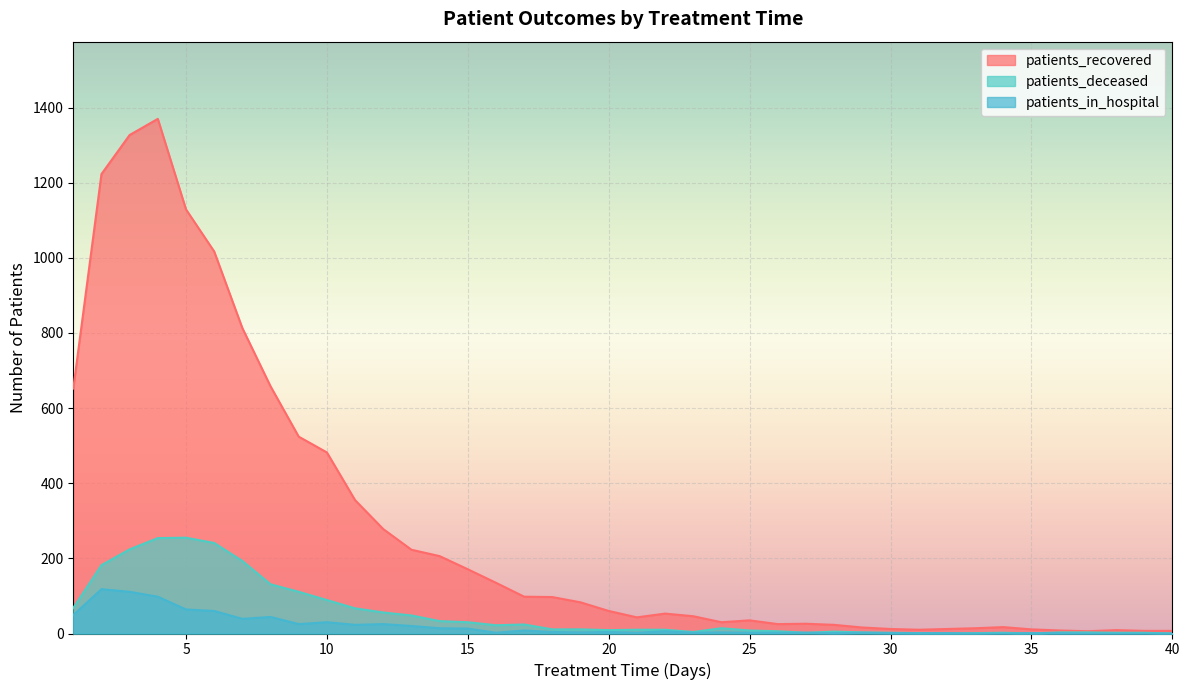

The patients_deceased series shows 299 at 2. True or false?

False